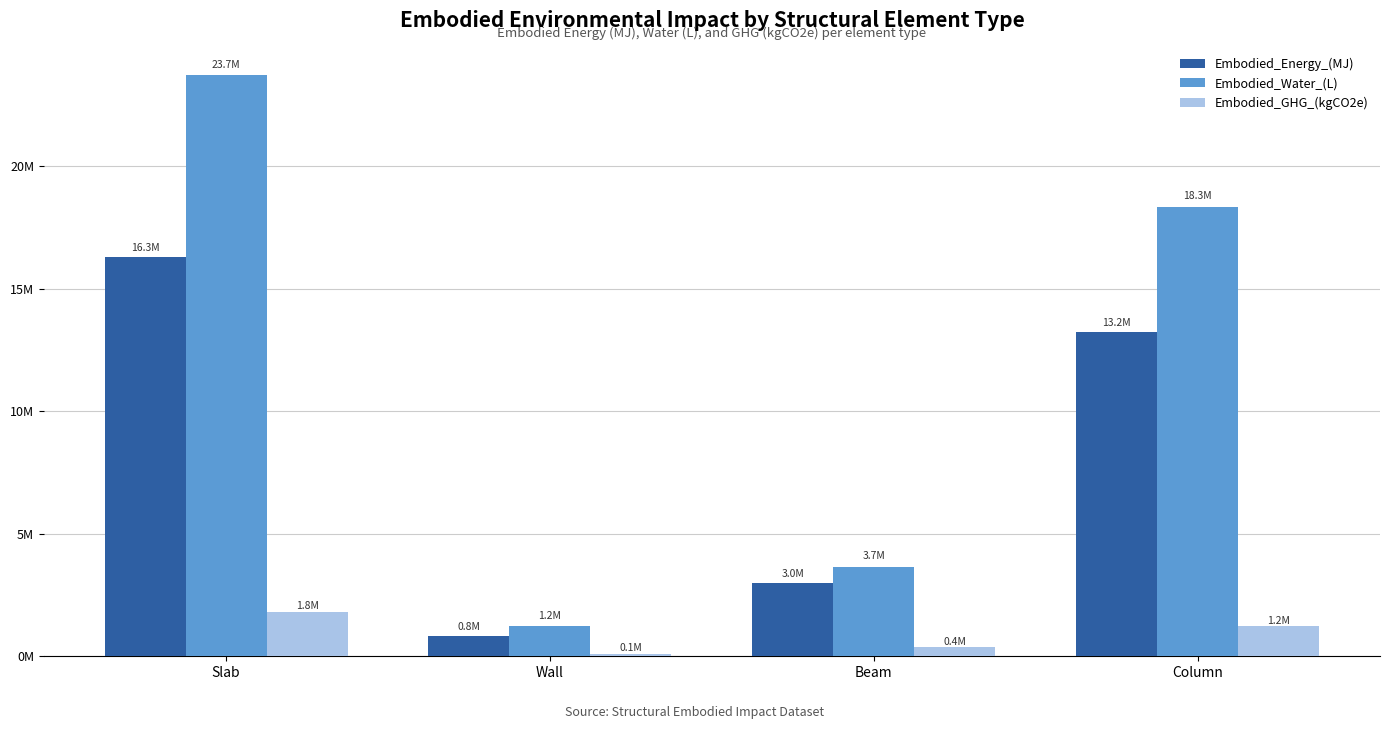

Rank the series by their average value, from highest to lowest.

Embodied_Water_(L), Embodied_Energy_(MJ), Embodied_GHG_(kgCO2e)